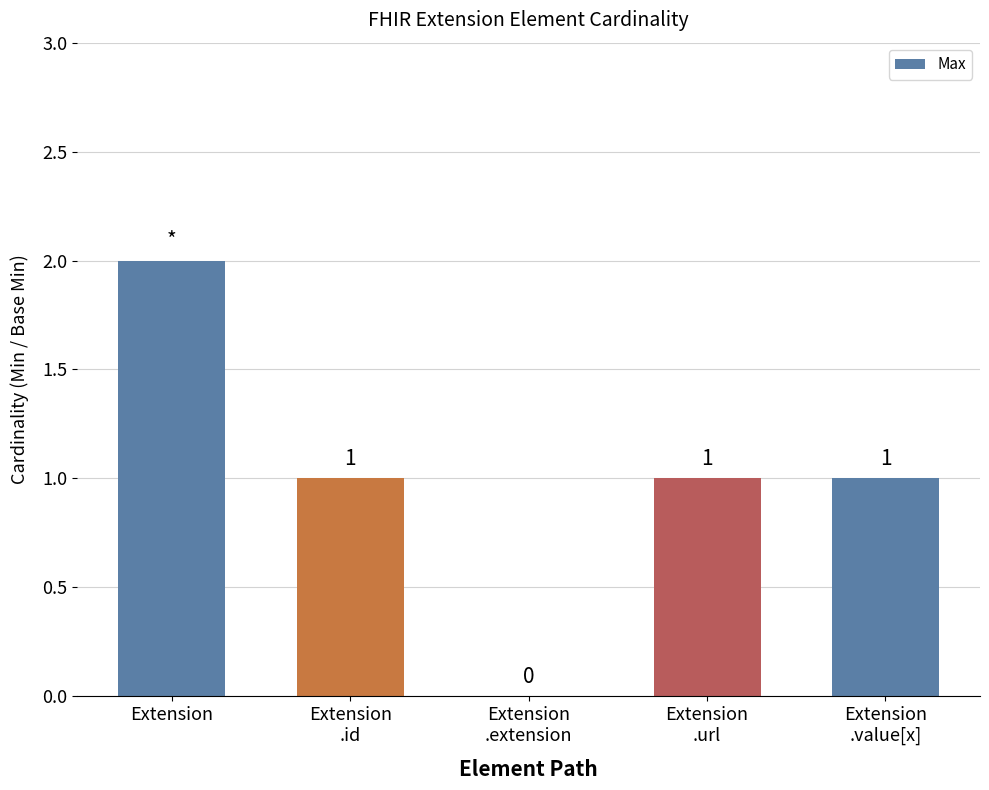

Where does the data first go above 1?

Extension